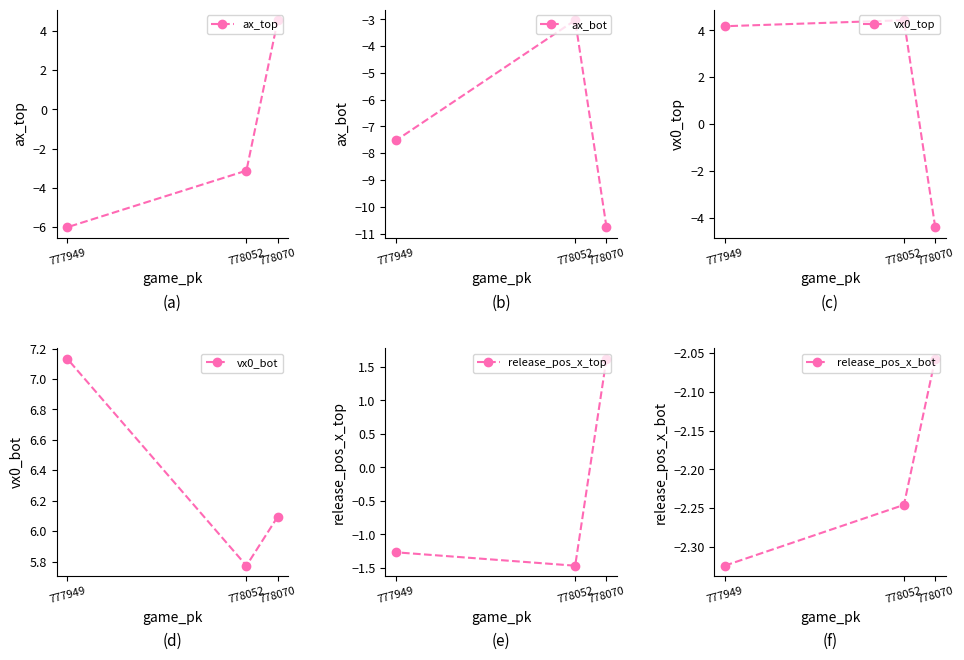

Between 778070 and 777949, which series saw the biggest shift?

ax_top